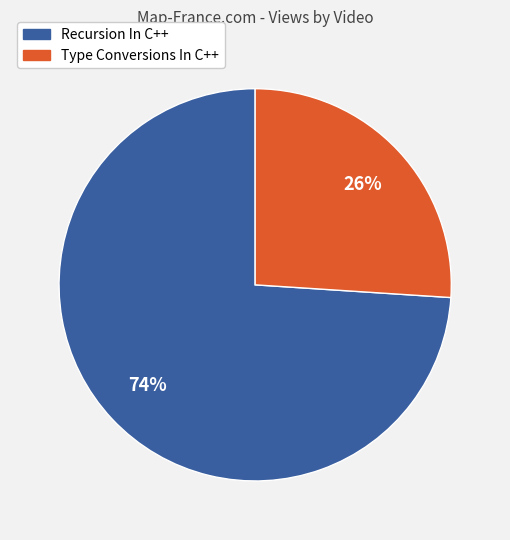

Is it true that Recursion In C++ is 74% of the pie?

True